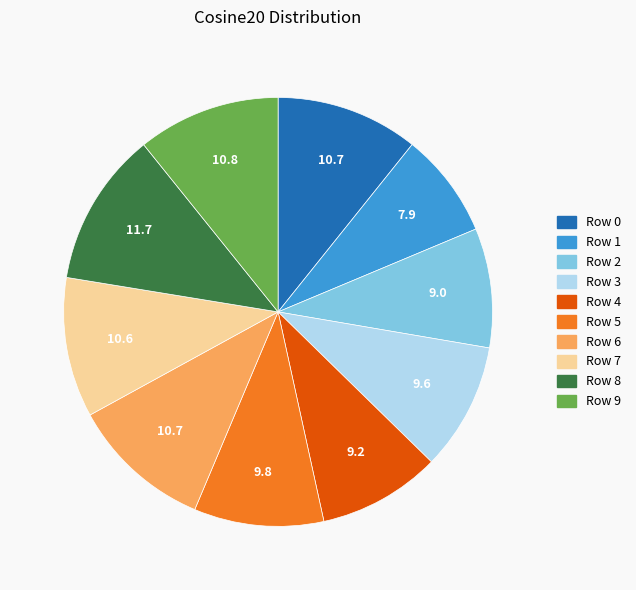

Combined, do Row 7 and Row 2 account for over 50%?

No